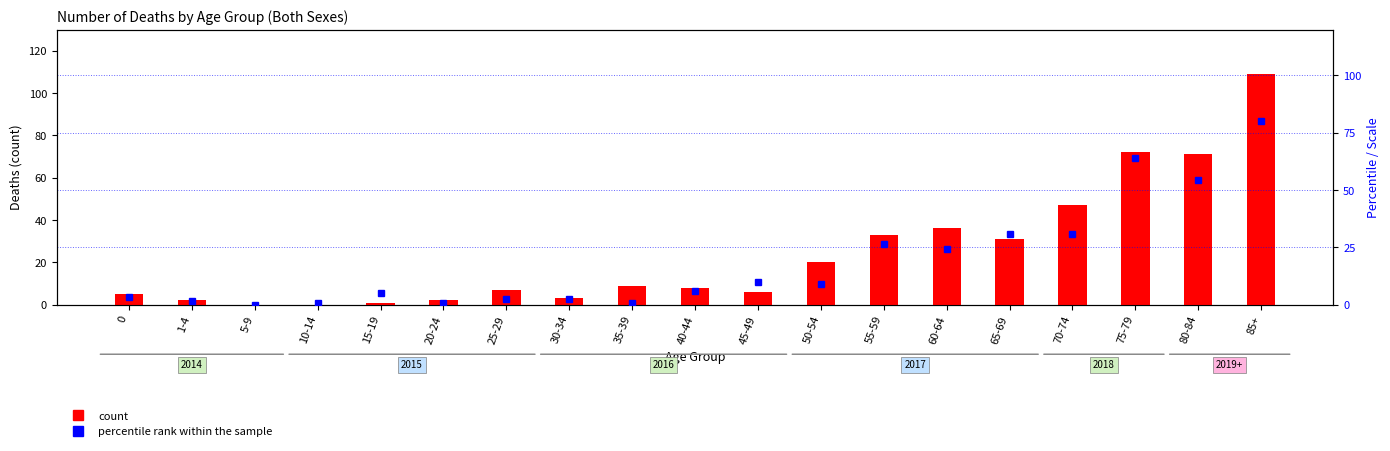

True or false: percentile rank within the sample has a value of 35.1 at 60-64.

False